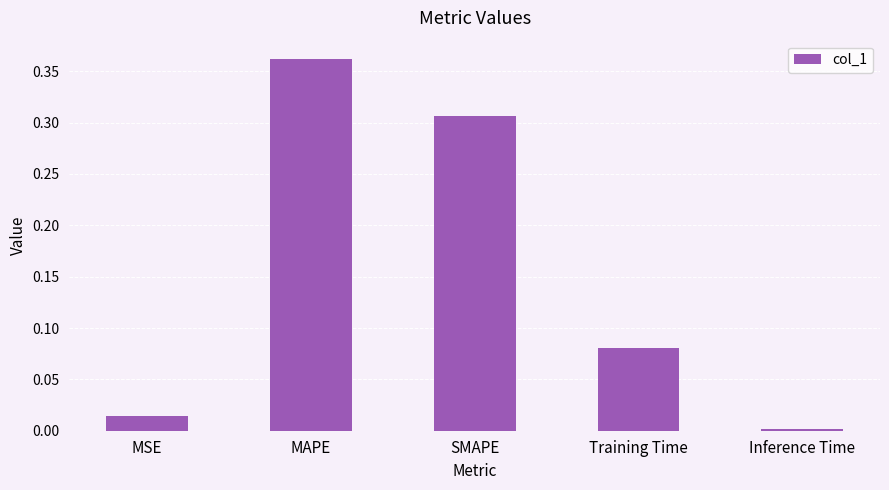

List the labels in order of value, largest first.

MAPE, SMAPE, Training Time, MSE, Inference Time